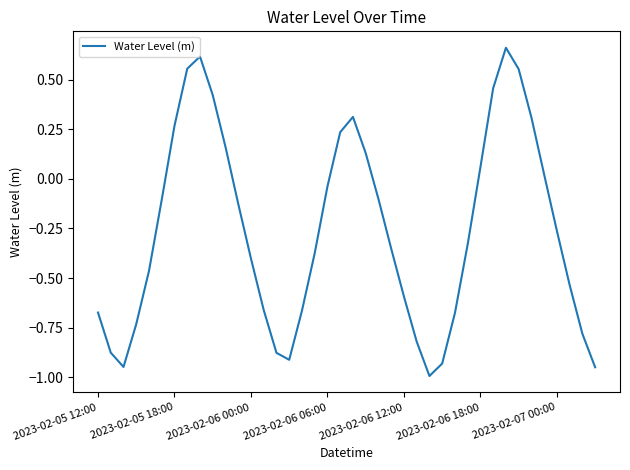

How many interior local peaks (higher than both neighbors) does the data have?

3